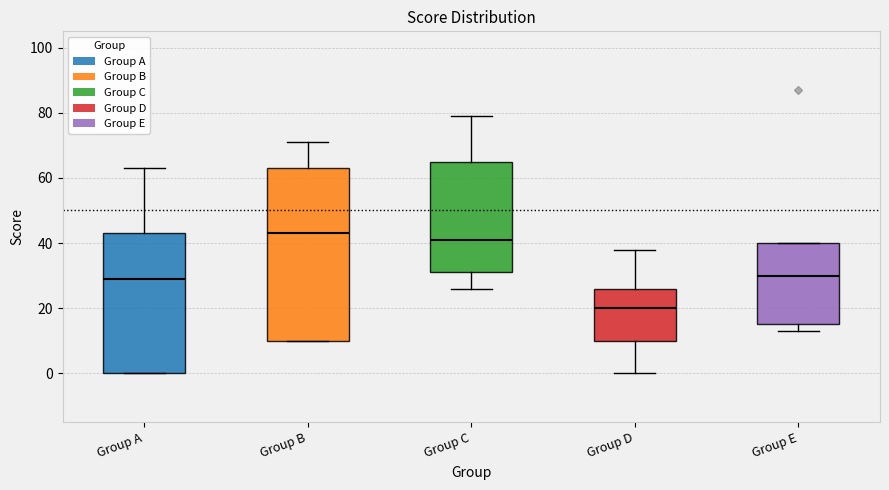

Which box's median line is the lowest?

Group D